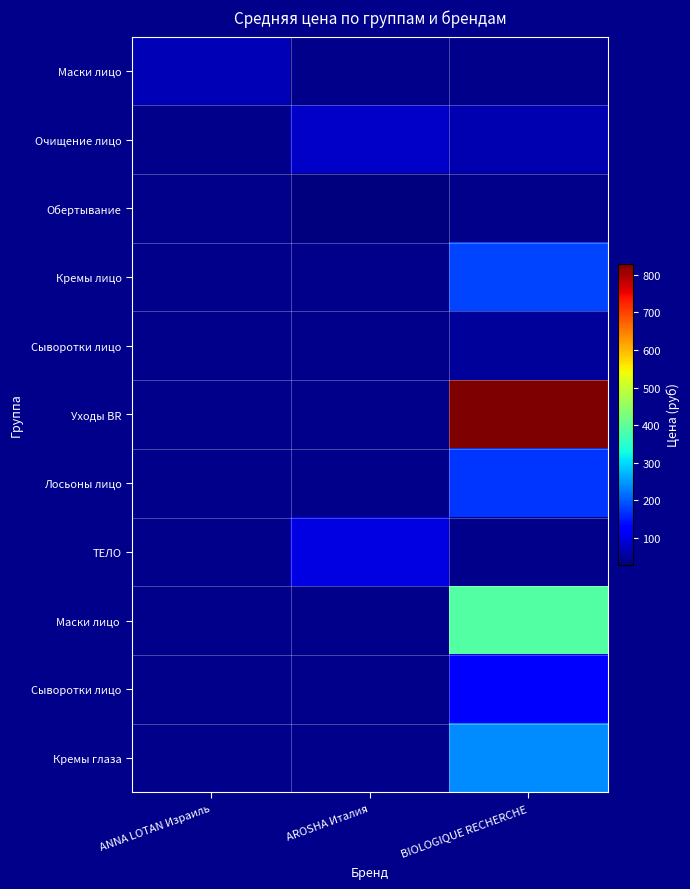

What is the minimum value shown in the chart?

29.7